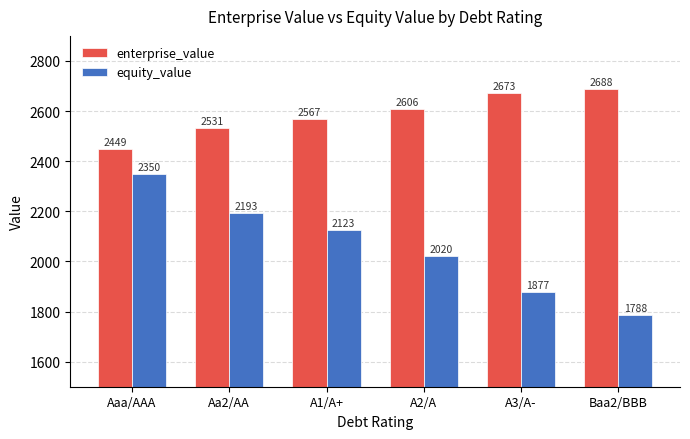

Is the value of equity_value at Aaa/AAA greater than the value of enterprise_value at Baa2/BBB?

No